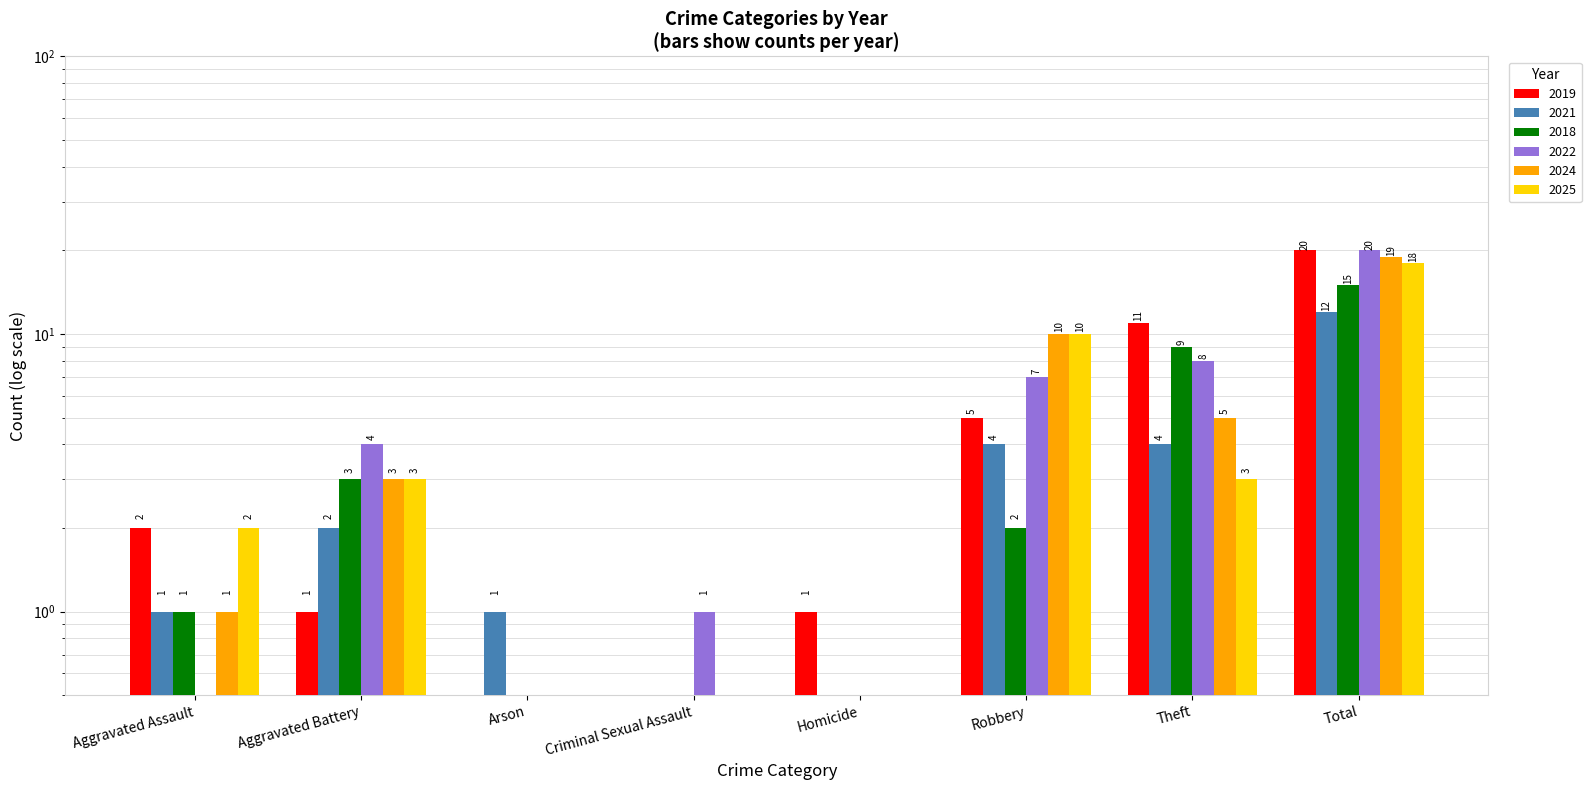

Which series has the largest range (max minus min)?

2019